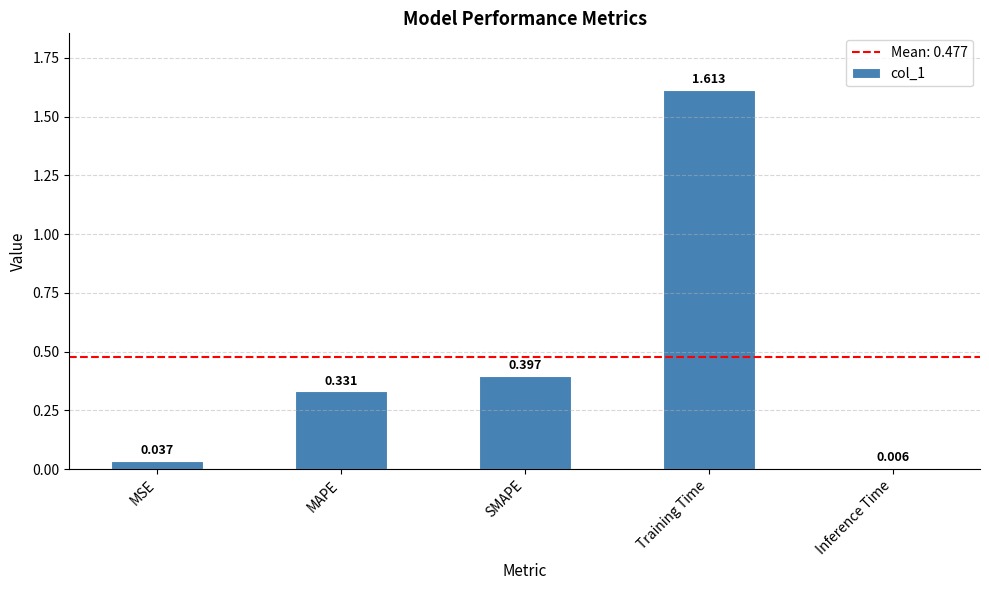

Which has a higher value, SMAPE or Training Time?

Training Time